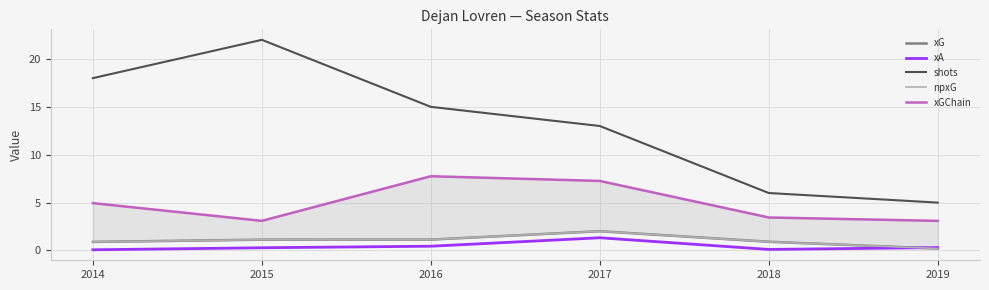

Where is the first local maximum for xG?

2017